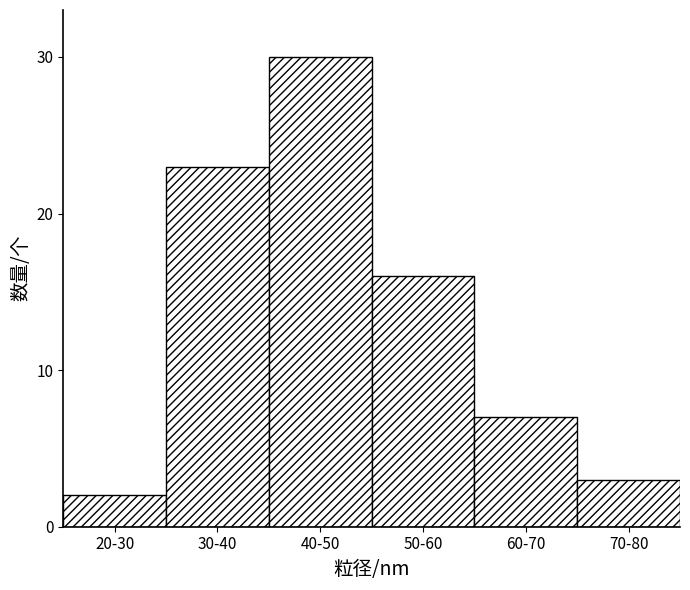

Reading left to right, transcribe all the data shown in this chart.

2	23	30	16	7	3